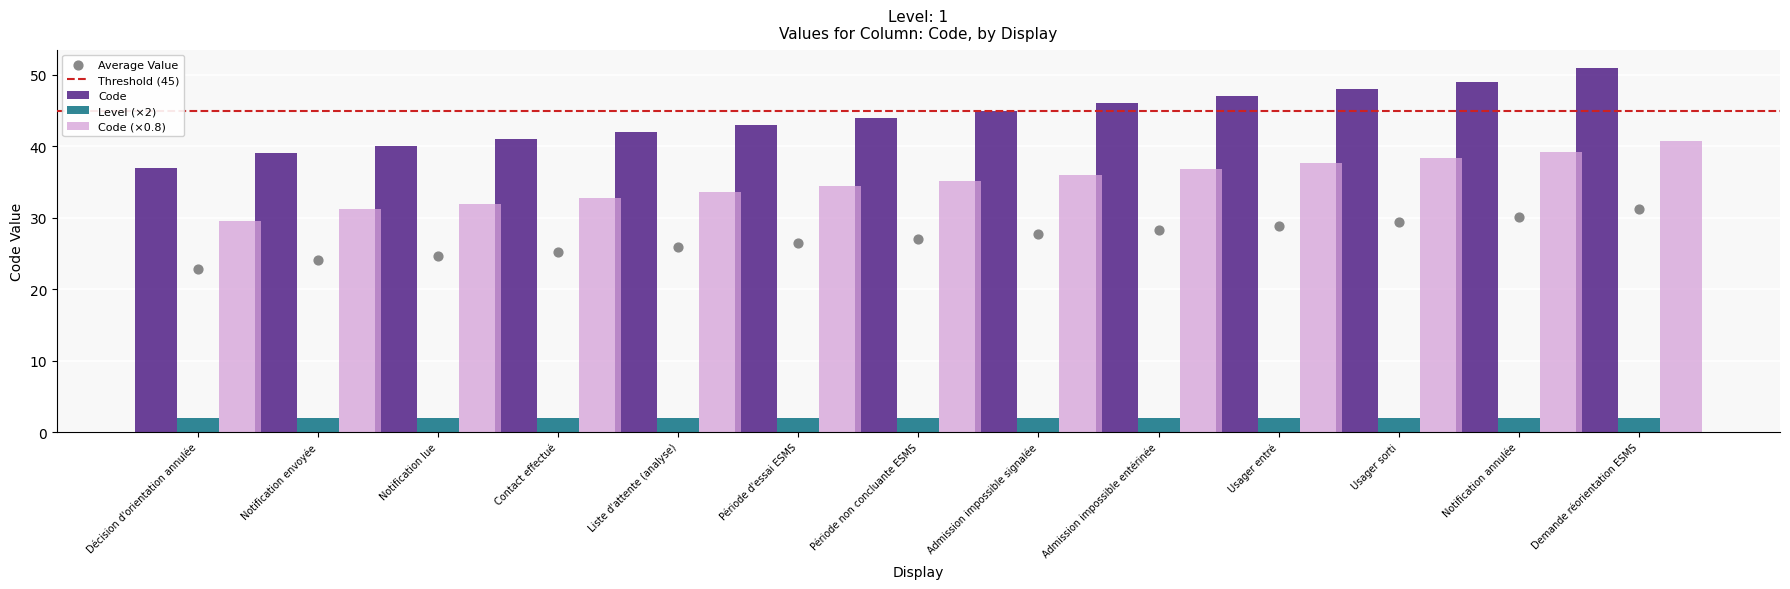

What is the difference between the Code values at Liste d'attente (analyse) and Admission impossible signalée?

3.0